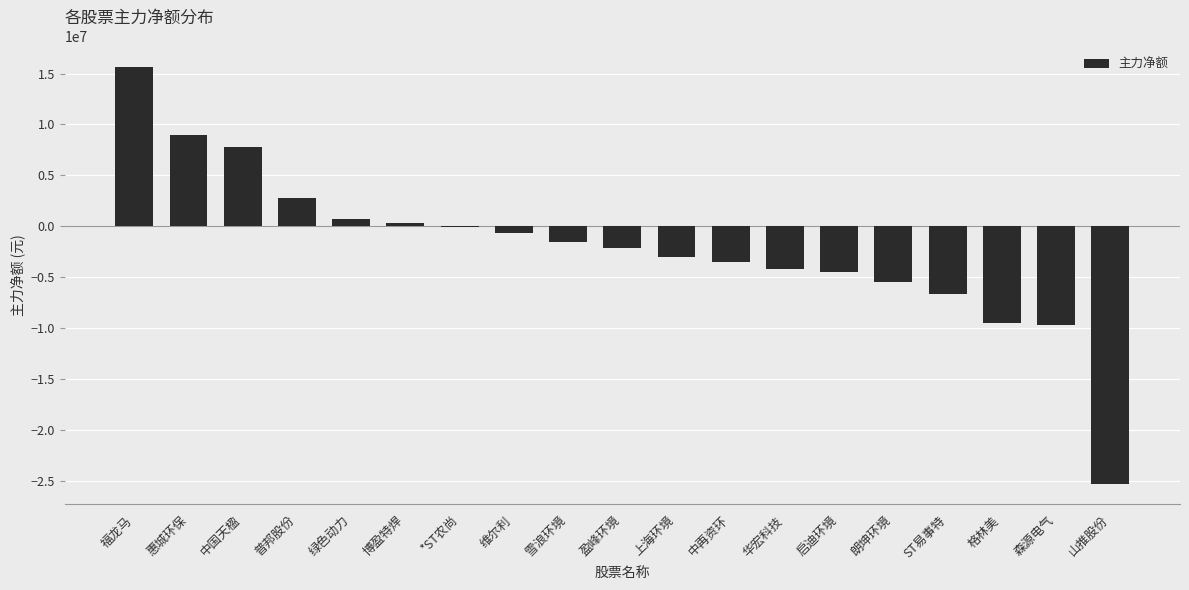

True or false: the data shows -9551833 at 格林美.

True